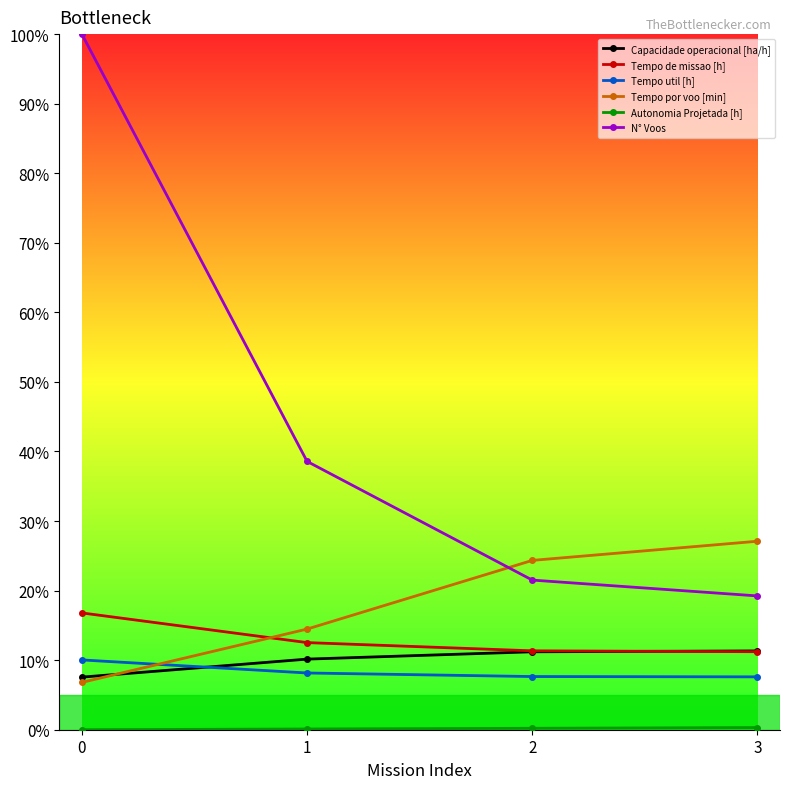

What is the total value across all series at 2?

76.2